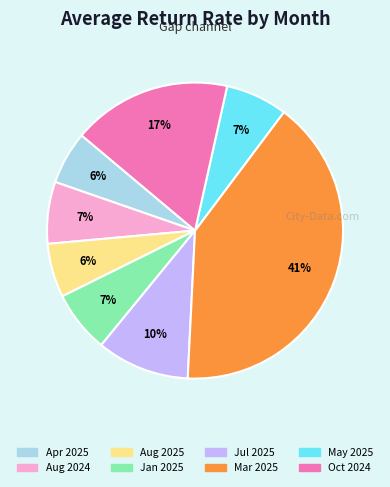

Count the number of slices in the pie.

8